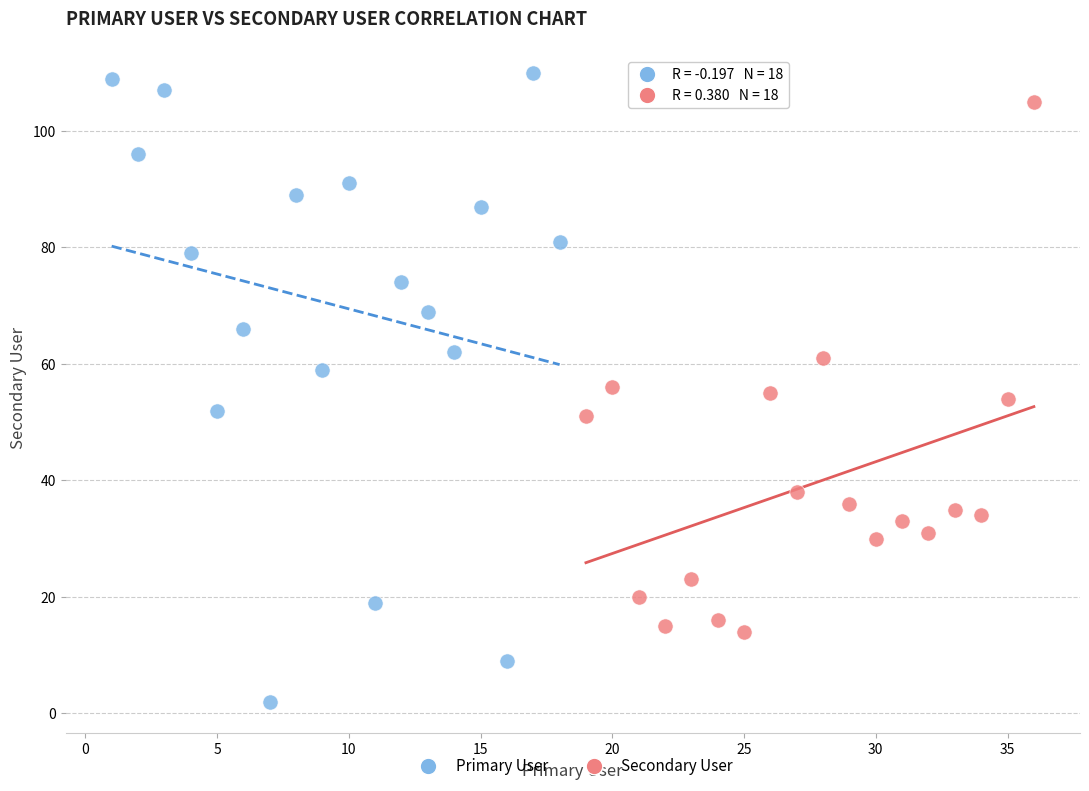

Which series has the largest Y range (max minus min)?

Primary User